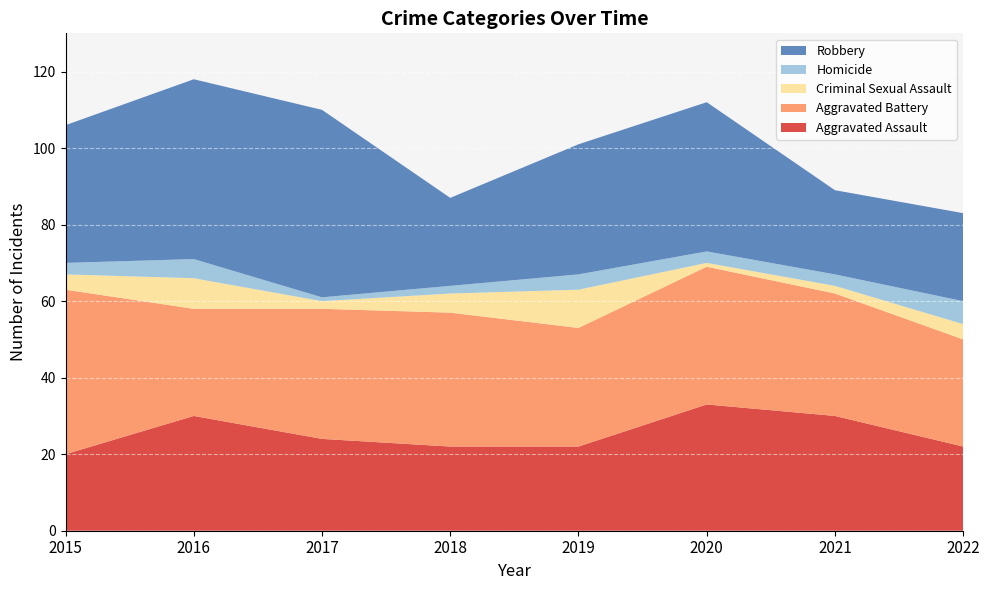

Reading right to left, what are all the values shown in this chart?

Aggravated Assault: 22	30	33	22	22	24	30	20
Aggravated Battery: 28	32	36	31	35	34	28	43
Criminal Sexual Assault: 4	2	1	10	5	2	8	4
Homicide: 6	3	3	4	2	1	5	3
Robbery: 23	22	39	34	23	49	47	36